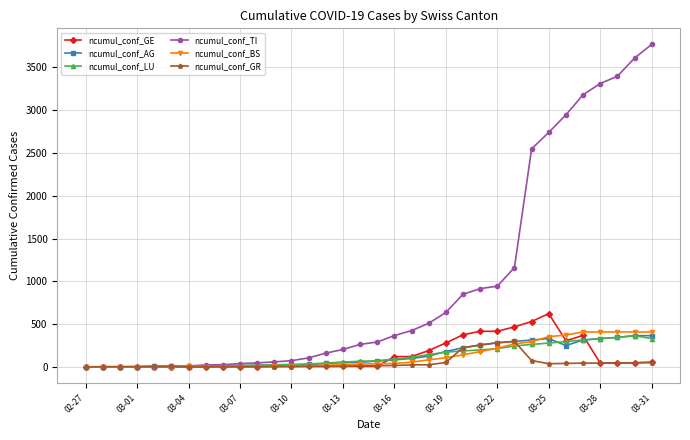

Which series has the widest spread of values?

ncumul_conf_TI